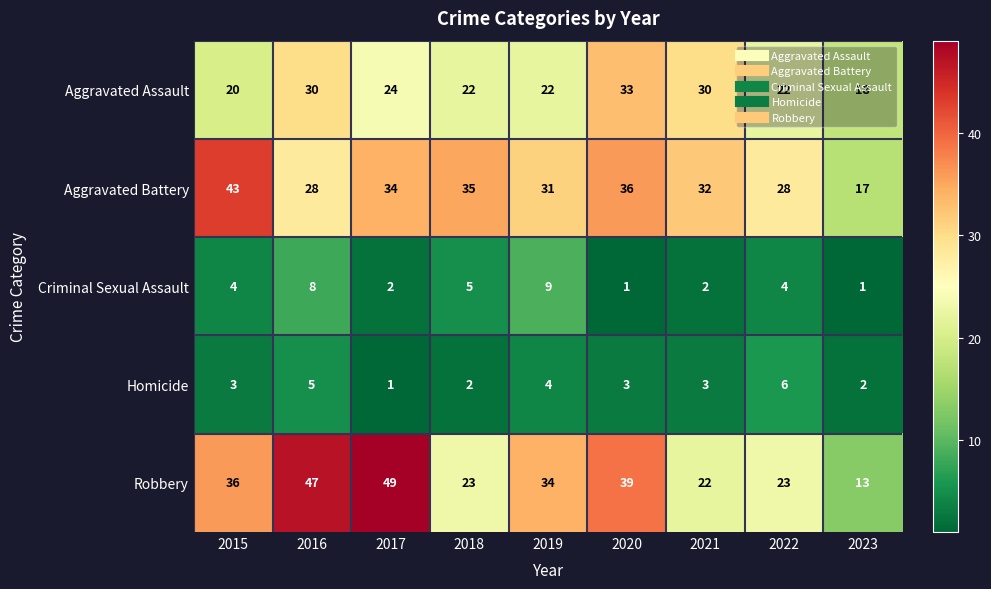

At 2022, list the series in order from smallest to largest.

Criminal Sexual Assault, Homicide, Aggravated Assault, Robbery, Aggravated Battery